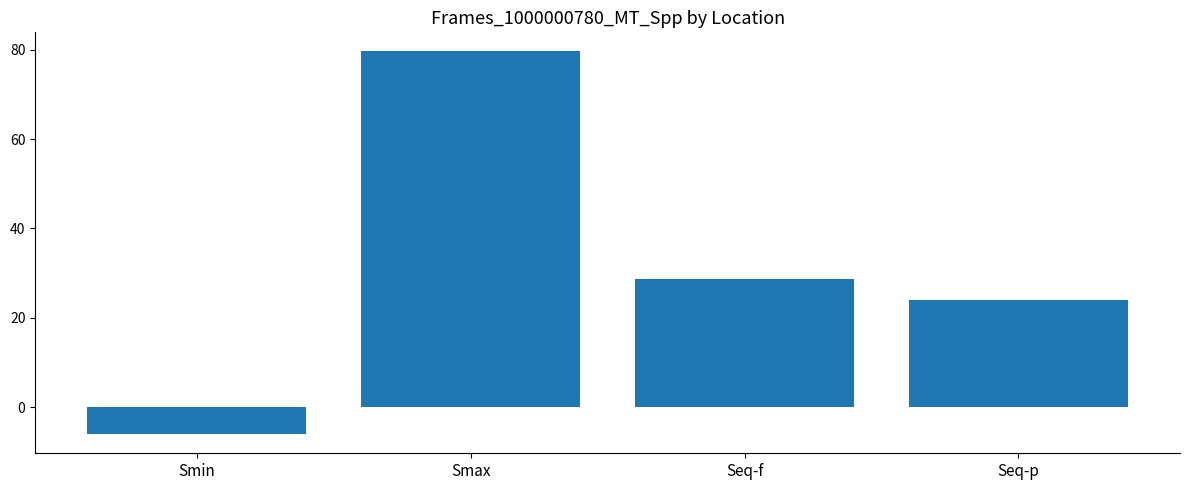

Is it true that the value at Smin is -6.0?

True